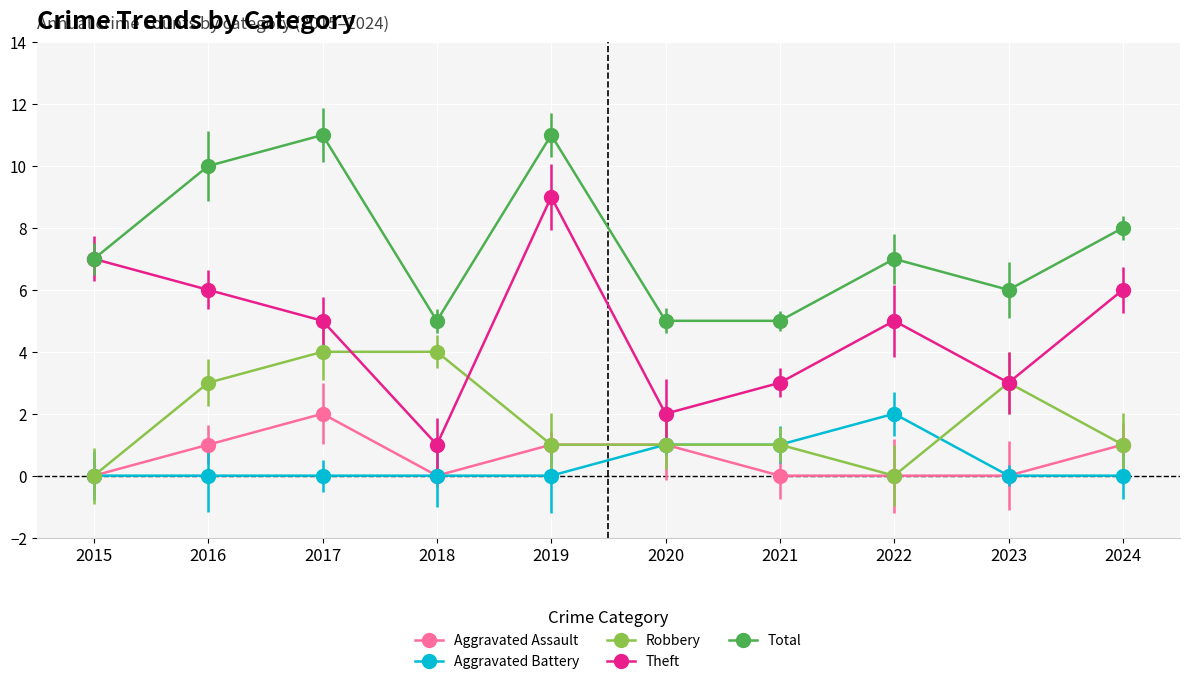

At which category is the sum across all series the highest?

2017